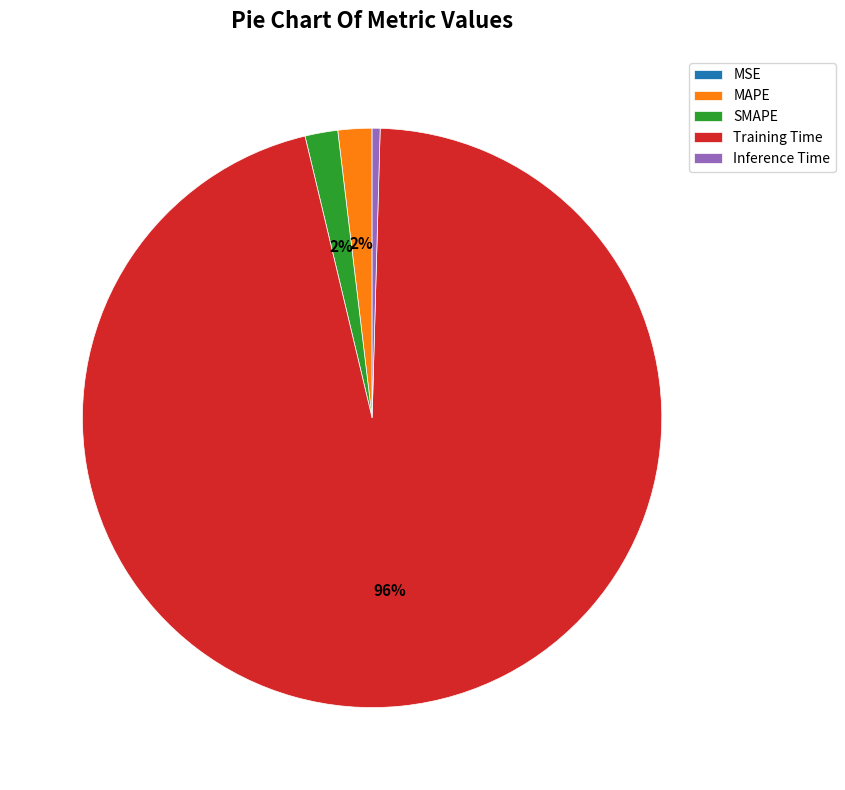

Is the sum of MAPE and Training Time greater than half?

Yes